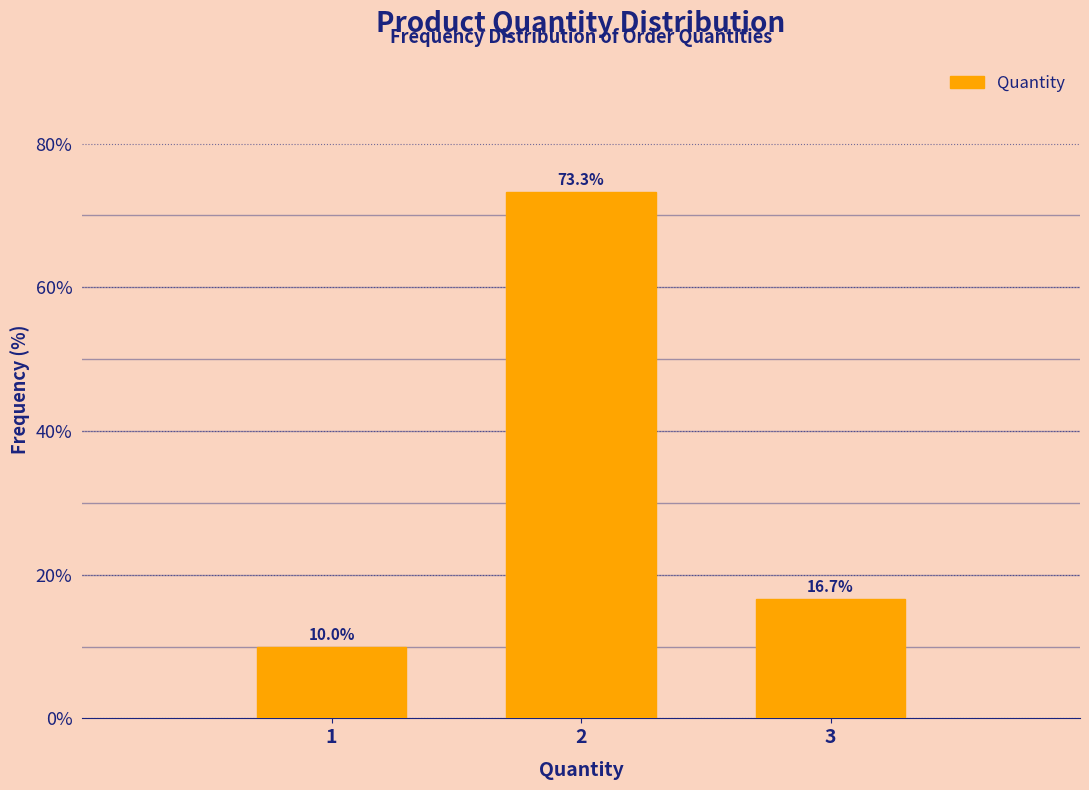

What is the height of the bar covering 0.5 to 1.5 on the x-axis?

10.0